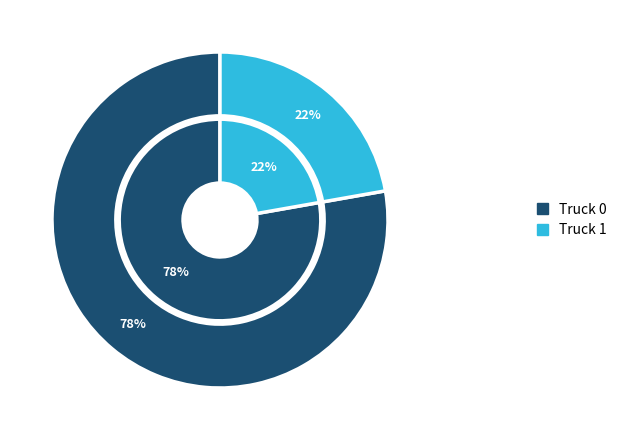

To the nearest percent, what is the average slice percentage?

50%